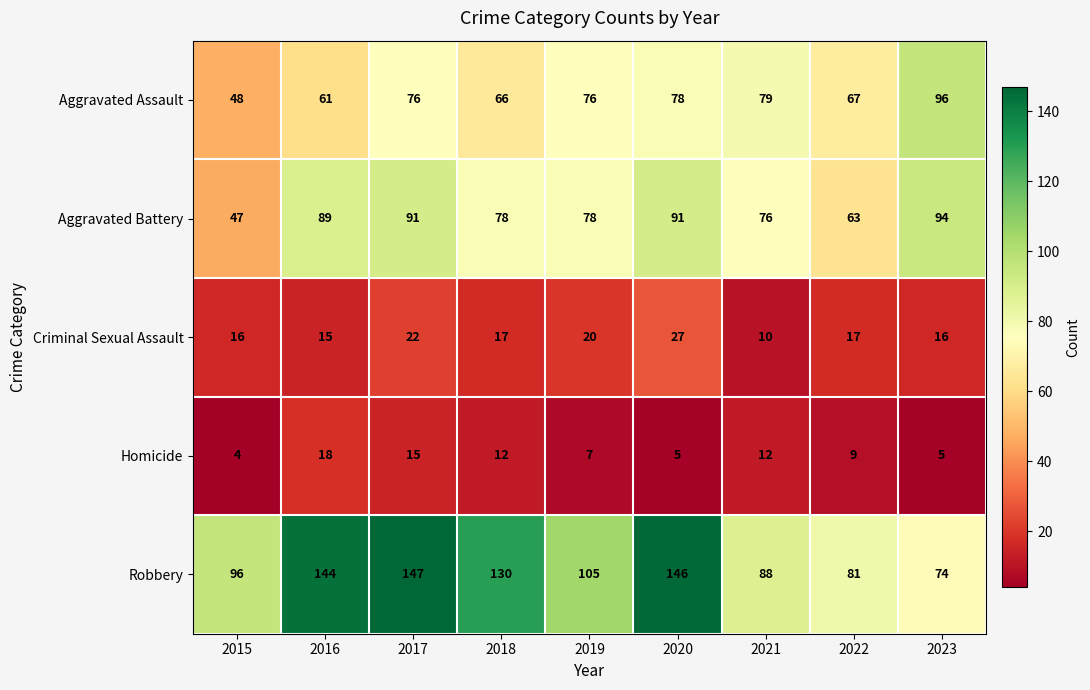

What is the total value across all series at 2017?

351